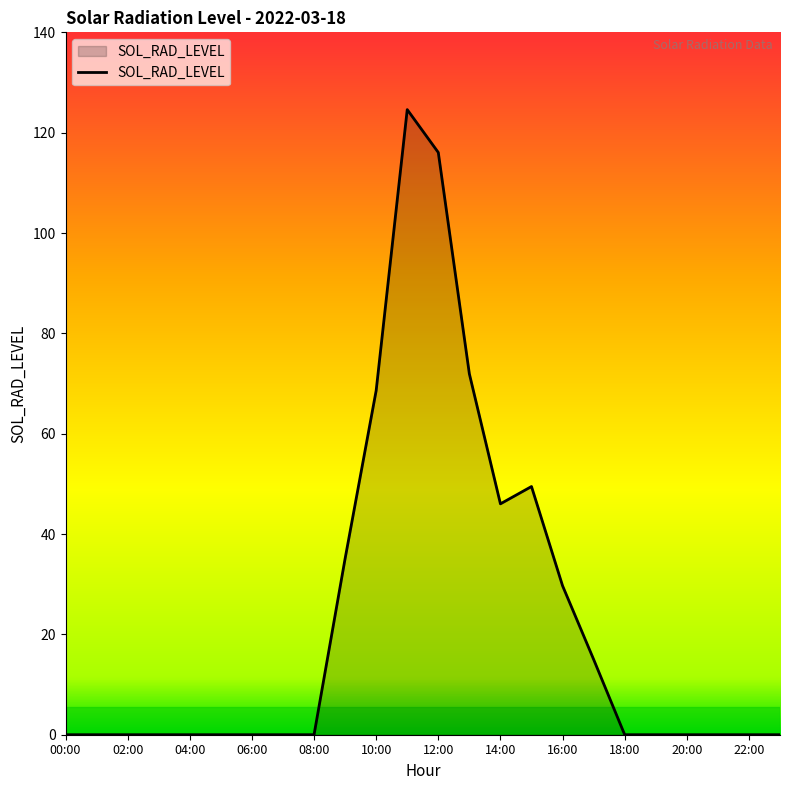

What is the maximum value shown in the chart?

124.6